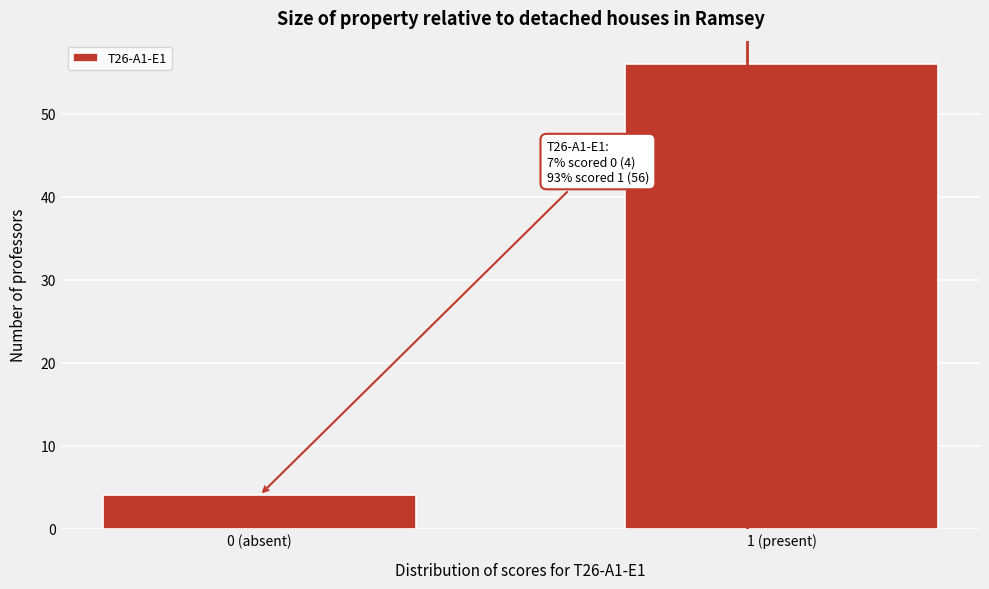

Reading left to right, extract all data points from this chart.

0 (absent)=4	1 (present)=56